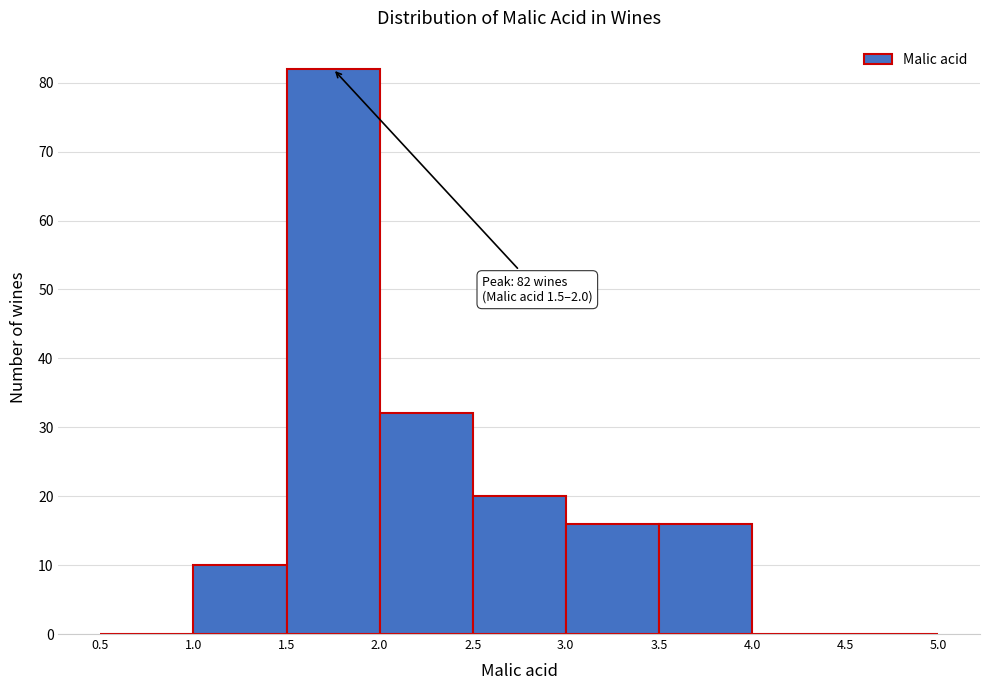

Which range on the x-axis has the tallest bar?

1.5 to 2.0